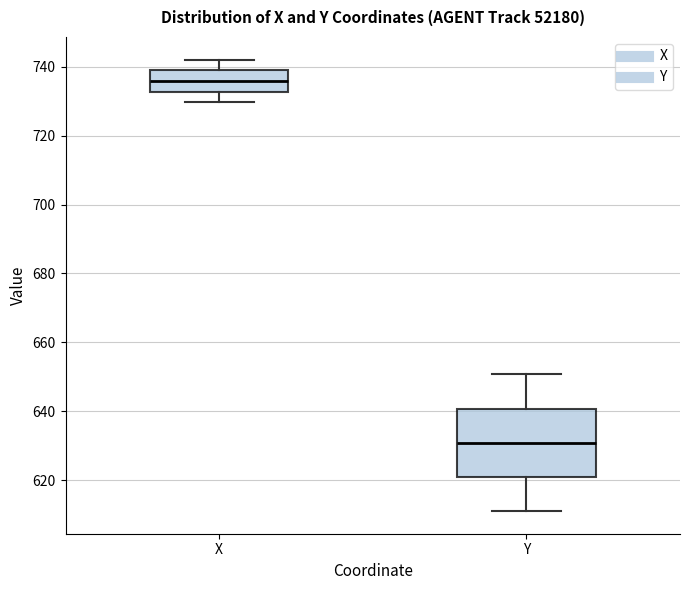

Which box is the tallest, from its lower edge to its upper edge?

Y